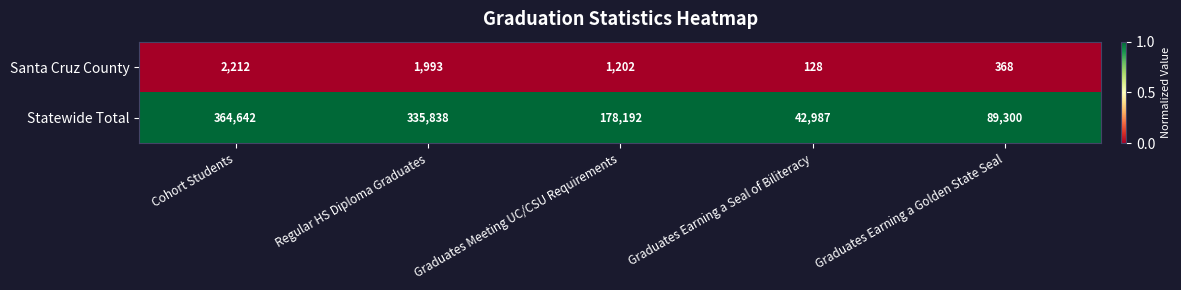

Reading left to right, transcribe all the data shown in this chart.

Santa Cruz County: Cohort Students=2212	Regular HS Diploma Graduates=1993	Graduates Meeting UC/CSU Requirements=1202	Graduates Earning a Seal of Biliteracy=128	Graduates Earning a Golden State Seal=368
Statewide Total: Cohort Students=364642	Regular HS Diploma Graduates=335838	Graduates Meeting UC/CSU Requirements=178192	Graduates Earning a Seal of Biliteracy=42987	Graduates Earning a Golden State Seal=89300